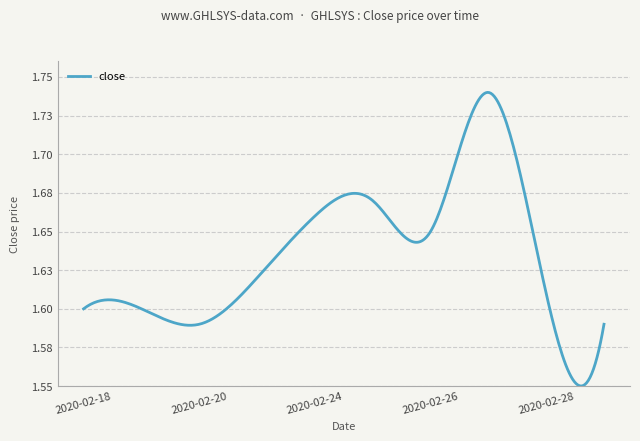

Reading right to left, list all the values displayed in this chart.

2020-03-02=1.6	2020-02-28=1.6	2020-02-27=1.7	2020-02-26=1.6	2020-02-25=1.7	2020-02-24=1.7	2020-02-21=1.6	2020-02-20=1.6	2020-02-19=1.6	2020-02-18=1.6